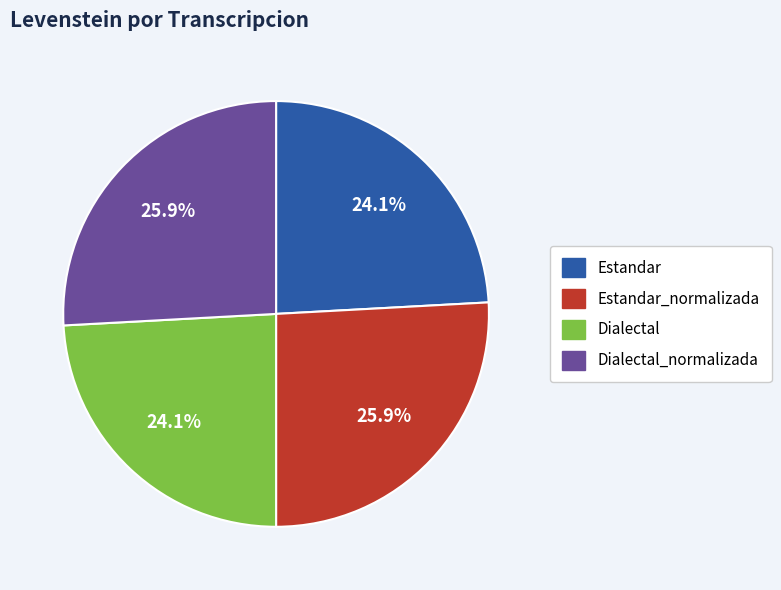

Is there any slice that represents more than half of the pie?

No